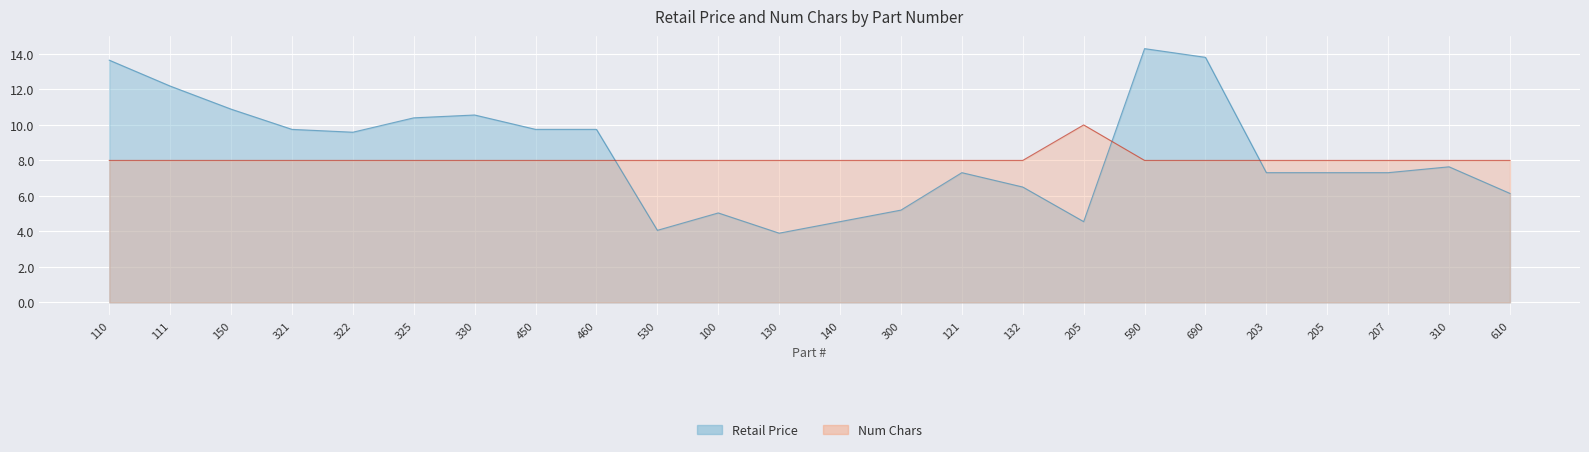

How many intersections are there between Retail Price and Num Chars?

3